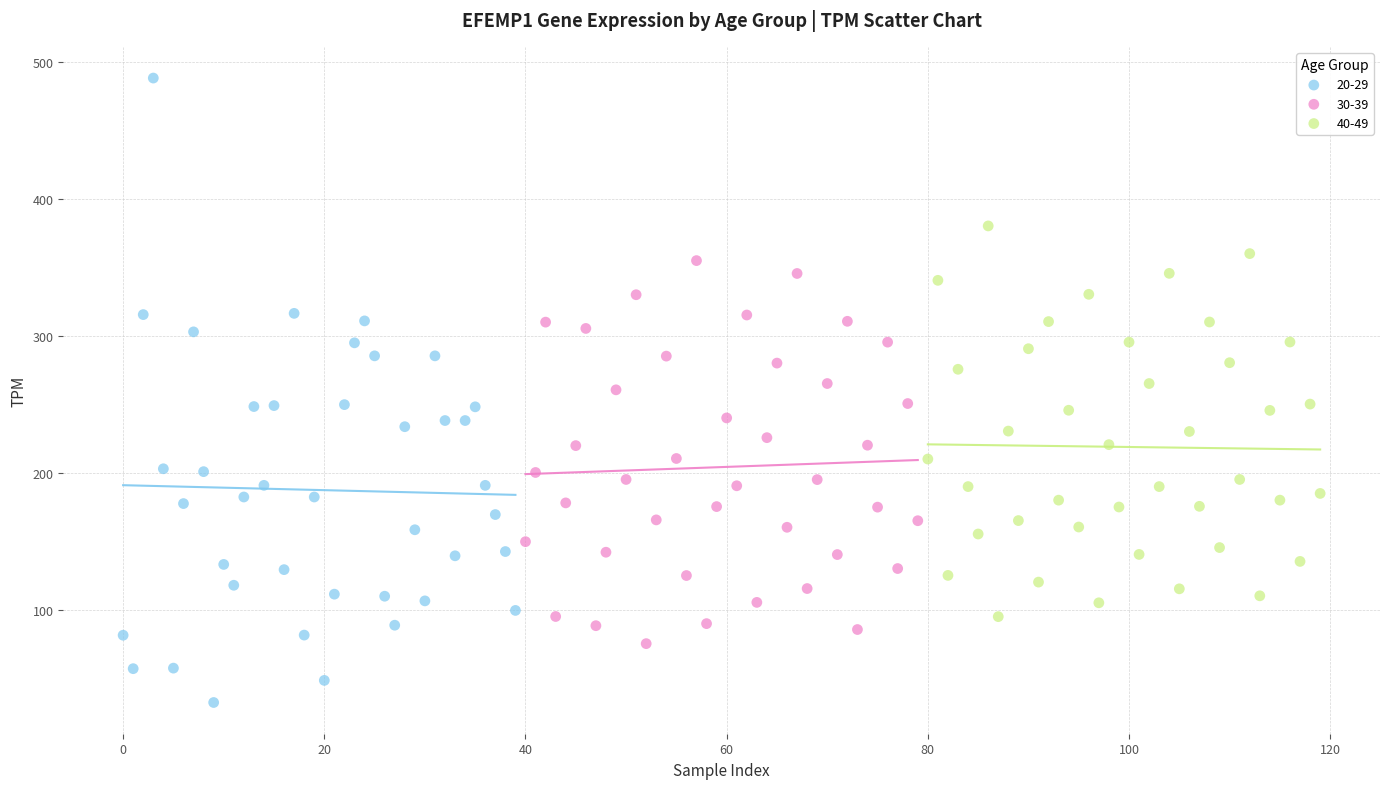

Which series has the widest spread of Y values?

20-29